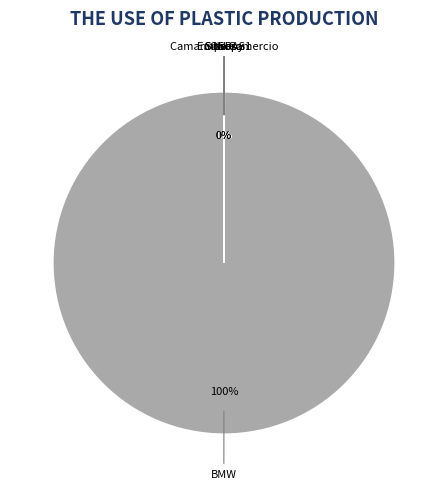

Does any single category account for the majority?

Yes